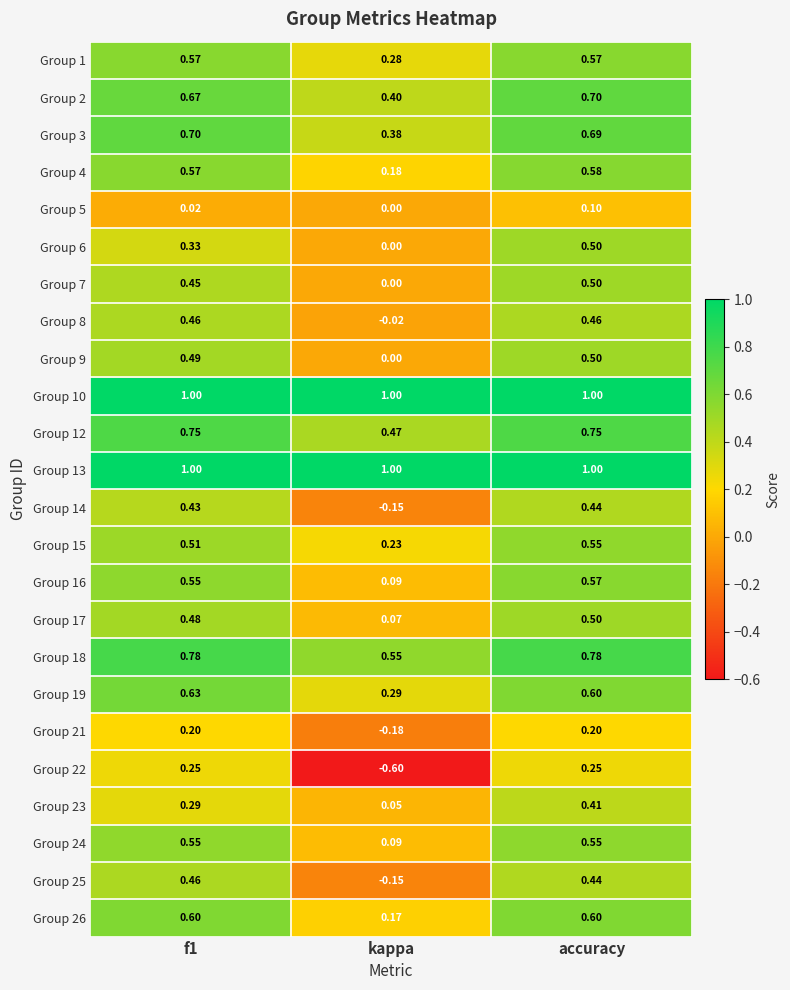

At which category is the sum across all series the highest?

accuracy